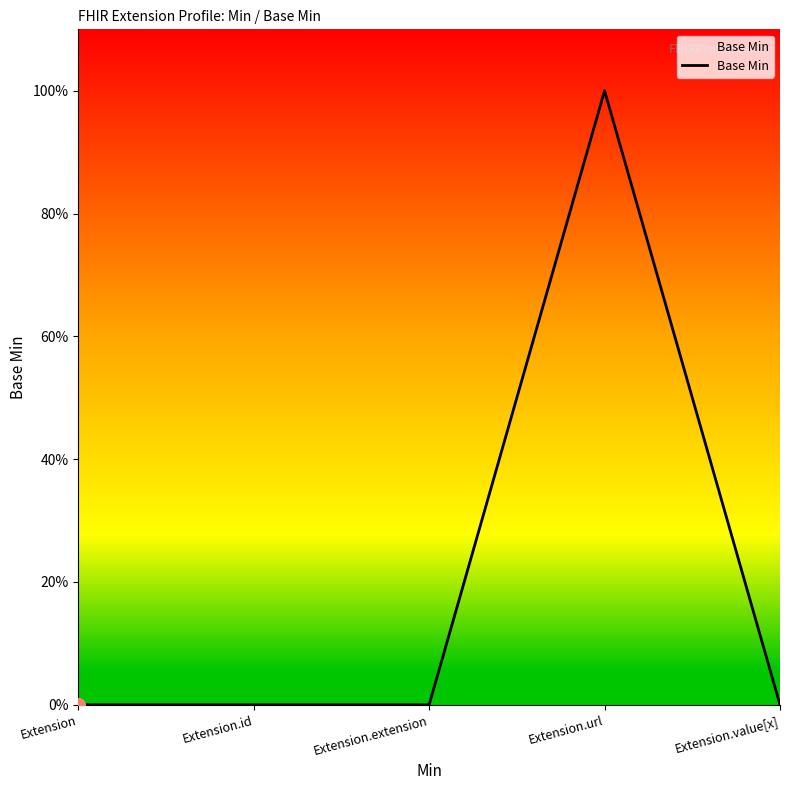

Between Extension.id and Extension.url, which is larger?

Extension.url